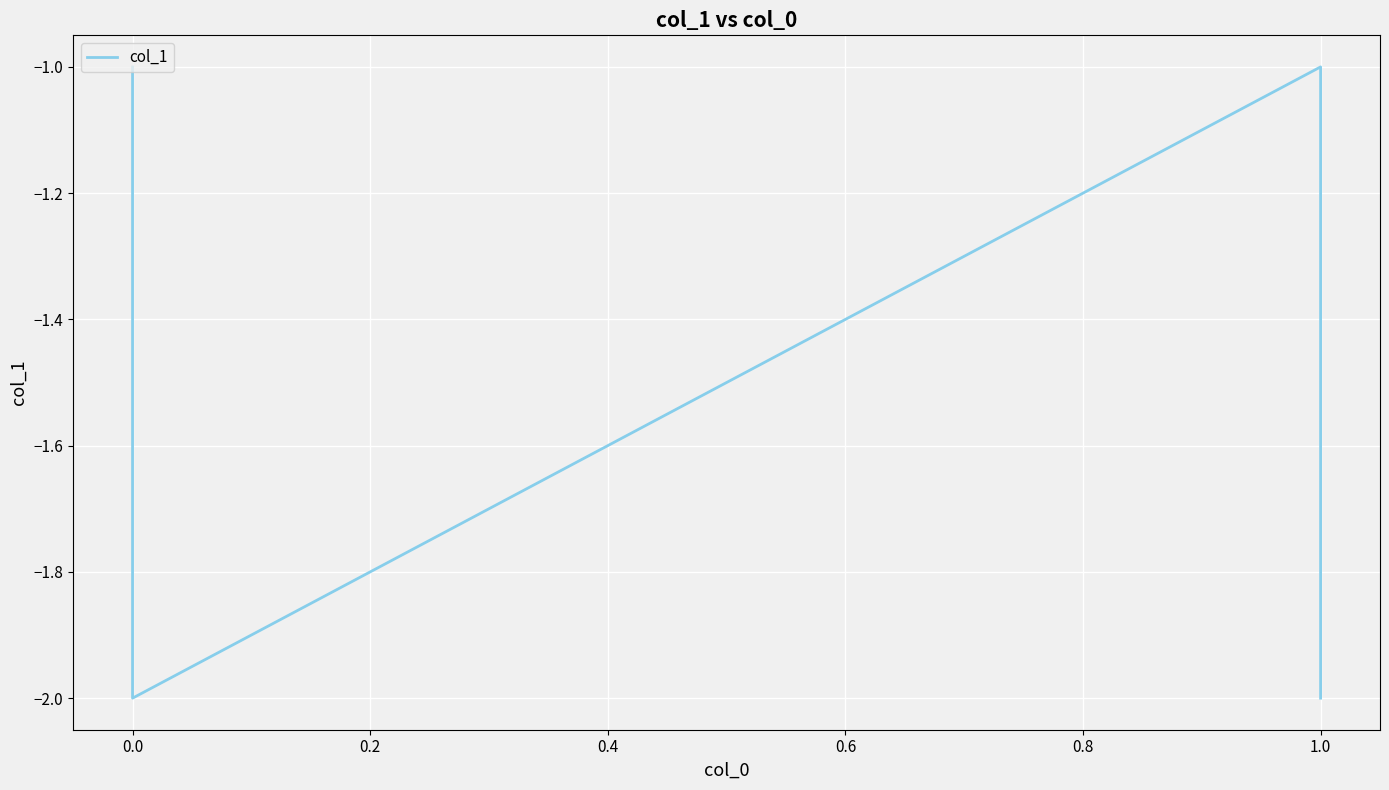

What is the minimum value shown in the chart?

-2